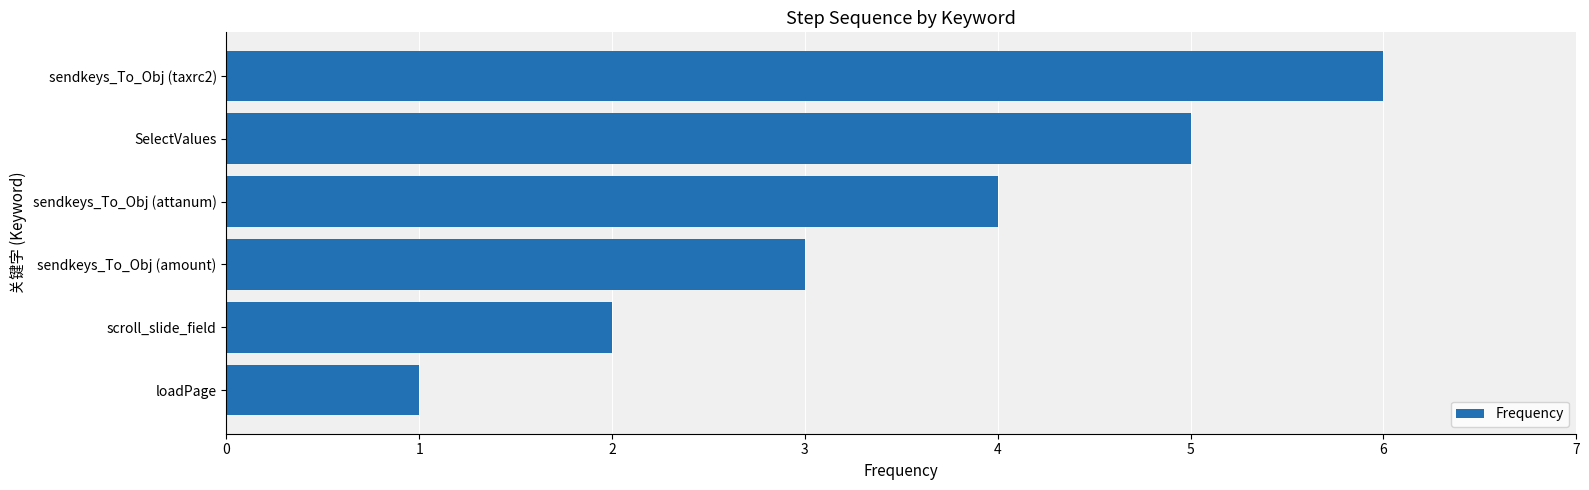

List the labels in order of value, smallest first.

loadPage, scroll_slide_field, sendkeys_To_Obj (amount), sendkeys_To_Obj (attanum), SelectValues, sendkeys_To_Obj (taxrc2)